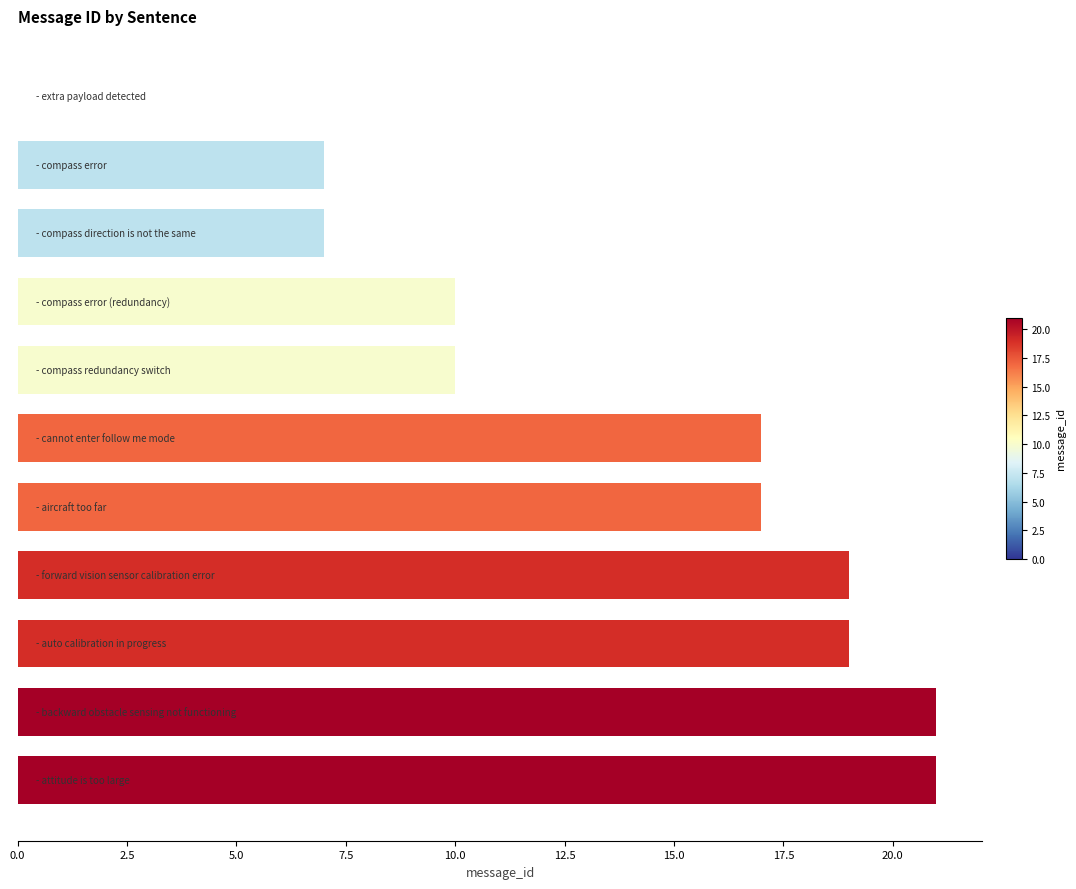

What is the maximum value shown in the chart?

21